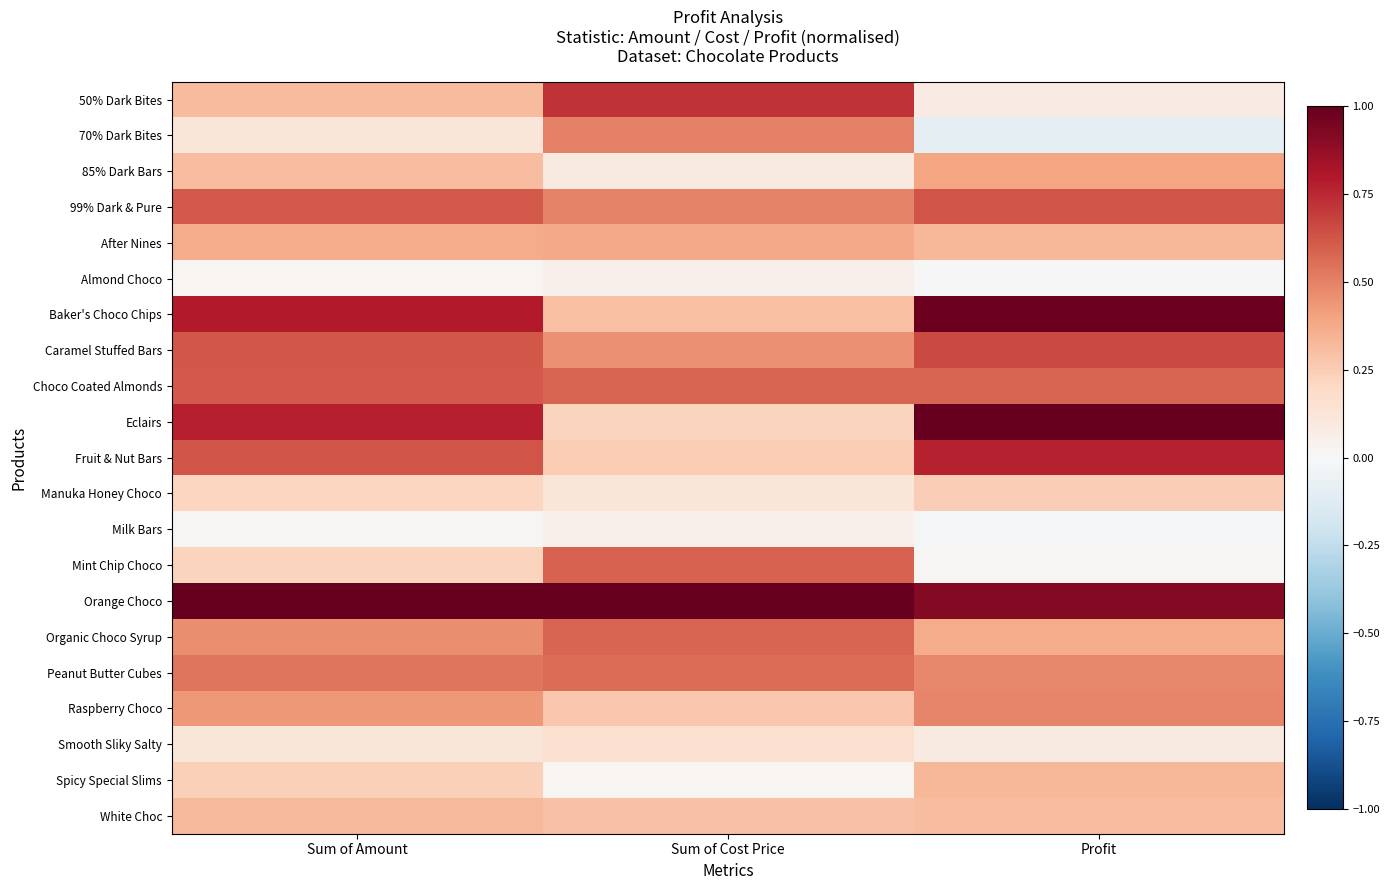

Reading left to right, extract all data points from this chart.

50% Dark Bites: Sum of Amount=0.3	Sum of Cost Price=0.7	Profit=0.1
70% Dark Bites: Sum of Amount=0.1	Sum of Cost Price=0.5	Profit=-0.1
85% Dark Bars: Sum of Amount=0.3	Sum of Cost Price=0.1	Profit=0.4
99% Dark & Pure: Sum of Amount=0.6	Sum of Cost Price=0.5	Profit=0.6
After Nines: Sum of Amount=0.4	Sum of Cost Price=0.4	Profit=0.3
Almond Choco: Sum of Amount=0.0	Sum of Cost Price=0.1	Profit=-0.0
Baker's Choco Chips: Sum of Amount=0.8	Sum of Cost Price=0.3	Profit=1.0
Caramel Stuffed Bars: Sum of Amount=0.6	Sum of Cost Price=0.5	Profit=0.7
Choco Coated Almonds: Sum of Amount=0.6	Sum of Cost Price=0.6	Profit=0.6
Eclairs: Sum of Amount=0.8	Sum of Cost Price=0.2	Profit=1.0
Fruit & Nut Bars: Sum of Amount=0.6	Sum of Cost Price=0.3	Profit=0.8
Manuka Honey Choco: Sum of Amount=0.2	Sum of Cost Price=0.1	Profit=0.2
Milk Bars: Sum of Amount=0.0	Sum of Cost Price=0.0	Profit=-0.0
Mint Chip Choco: Sum of Amount=0.2	Sum of Cost Price=0.6	Profit=0.0
Orange Choco: Sum of Amount=1.0	Sum of Cost Price=1.0	Profit=0.9
Organic Choco Syrup: Sum of Amount=0.5	Sum of Cost Price=0.6	Profit=0.4
Peanut Butter Cubes: Sum of Amount=0.5	Sum of Cost Price=0.6	Profit=0.5
Raspberry Choco: Sum of Amount=0.4	Sum of Cost Price=0.3	Profit=0.5
Smooth Sliky Salty: Sum of Amount=0.1	Sum of Cost Price=0.2	Profit=0.1
Spicy Special Slims: Sum of Amount=0.2	Sum of Cost Price=0.0	Profit=0.3
White Choc: Sum of Amount=0.3	Sum of Cost Price=0.3	Profit=0.3